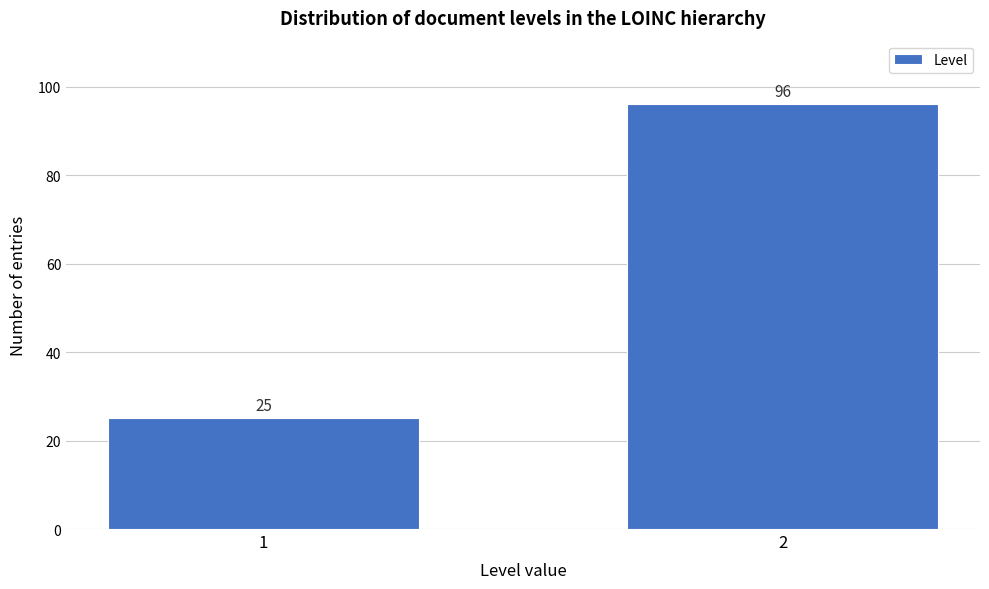

Reading right to left, what are all the values shown in this chart?

2=96	1=25